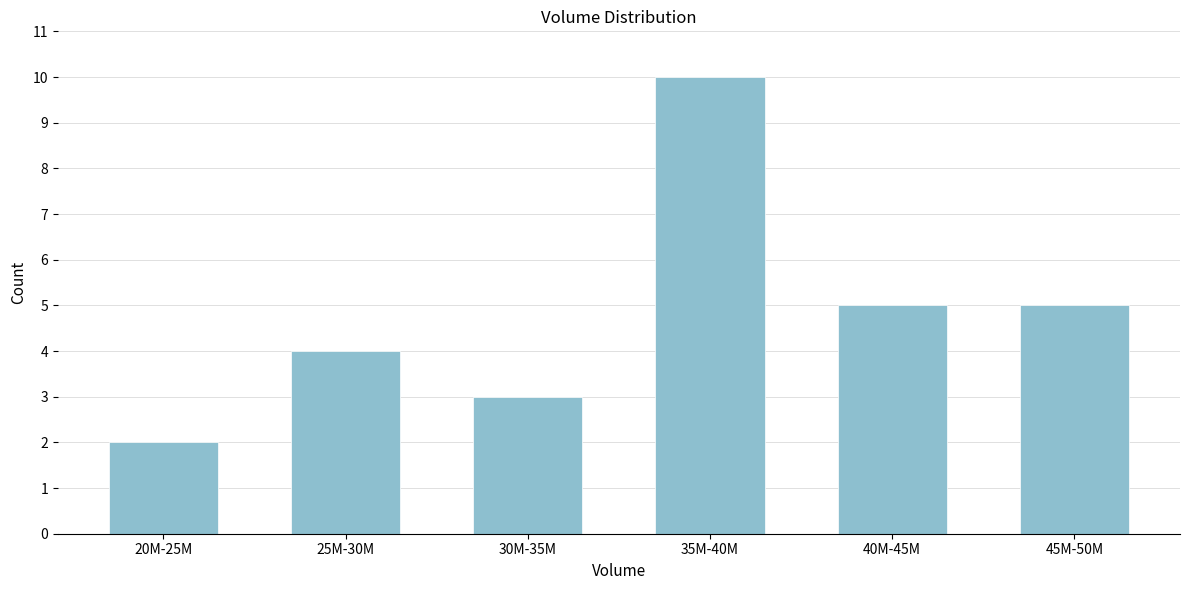

Reading left to right, transcribe all the data shown in this chart.

2	4	3	10	5	5